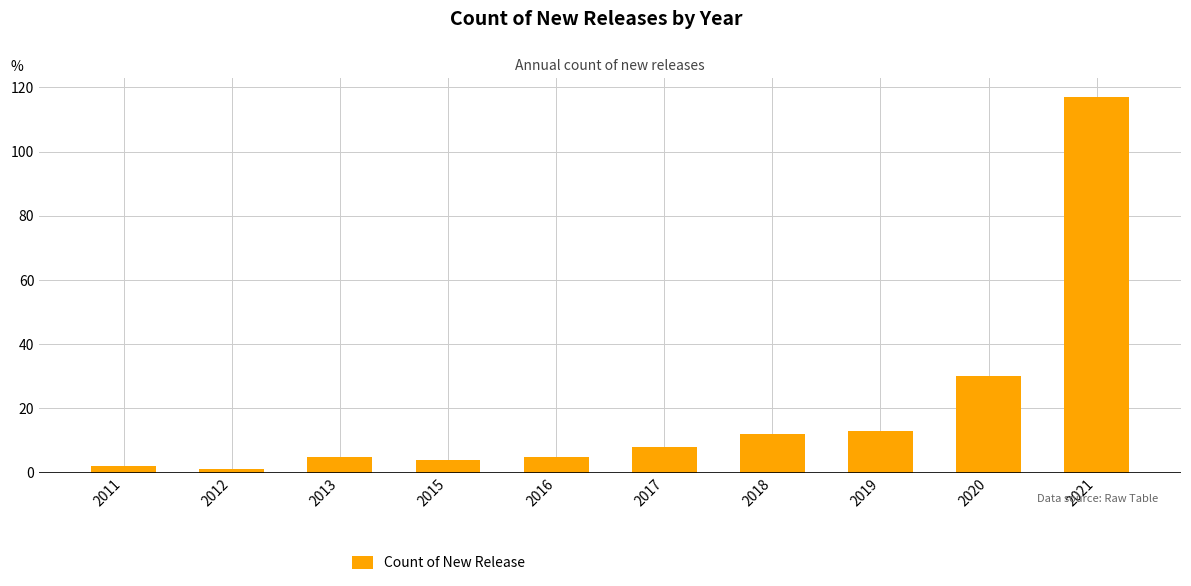

Approximately how many times larger is the value at 2017 compared to 2013?

1.6